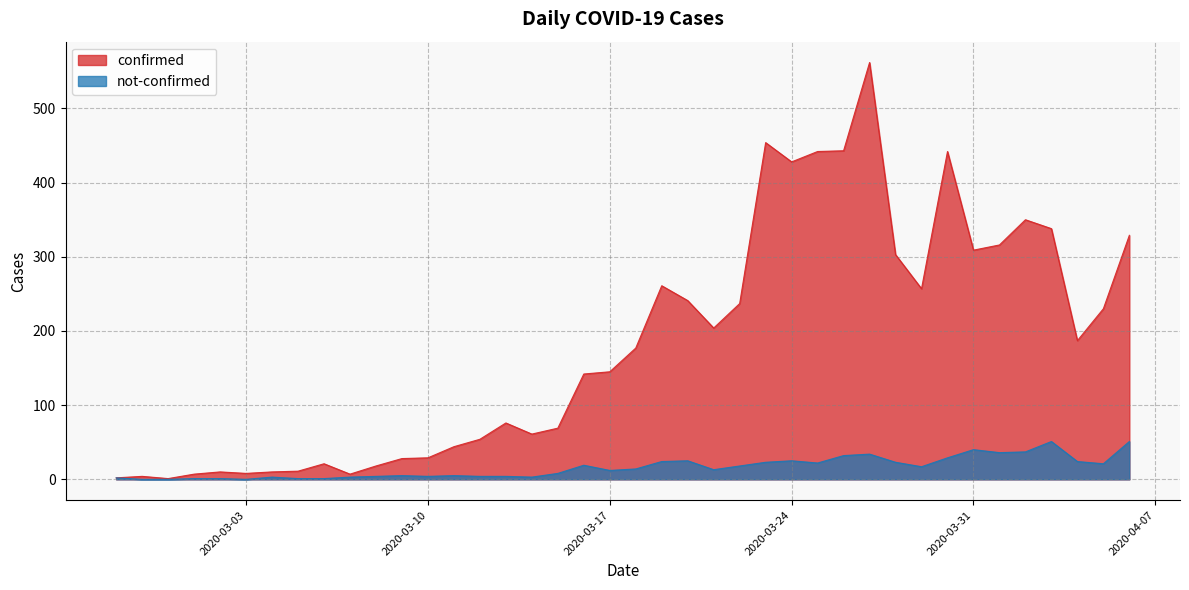

True or false: confirmed has more than 2 interior local peaks.

True